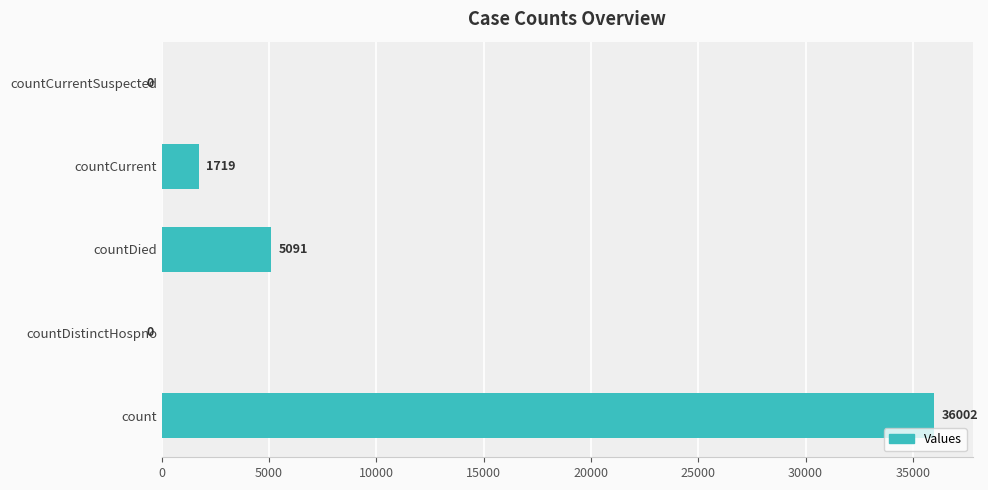

Which category has the highest value across all series?

count